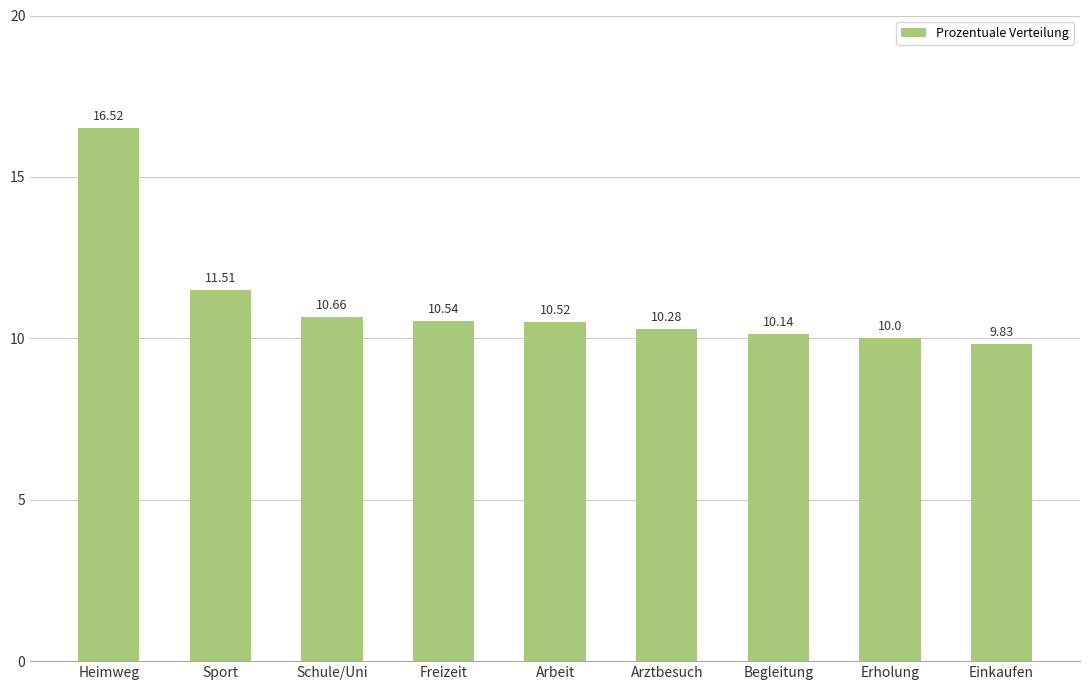

Rank the categories by value from highest to lowest.

Heimweg, Sport, Schule/Uni, Freizeit, Arbeit, Arztbesuch, Begleitung, Erholung, Einkaufen